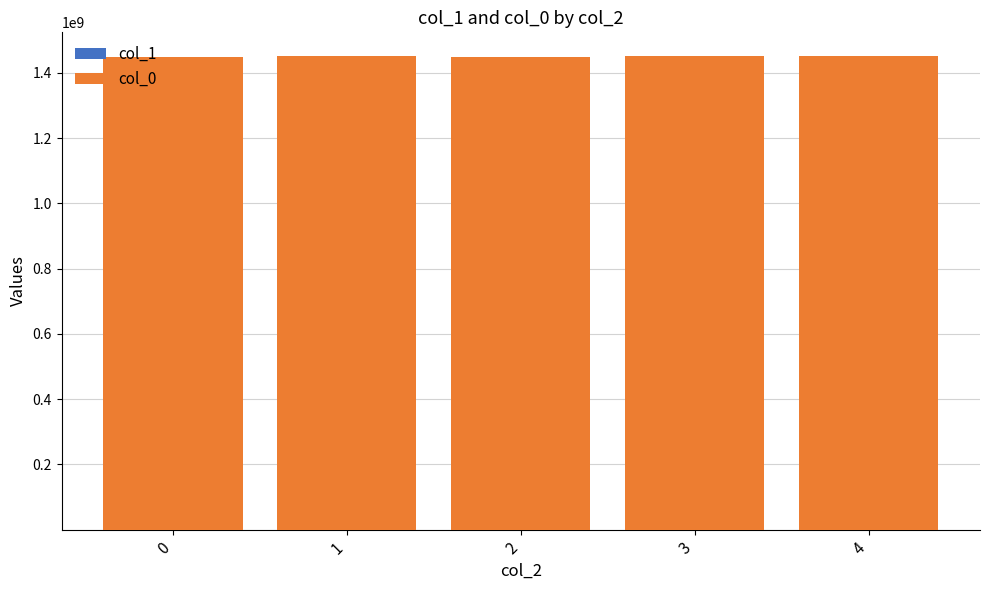

Between 1 and 3, which is larger?

1